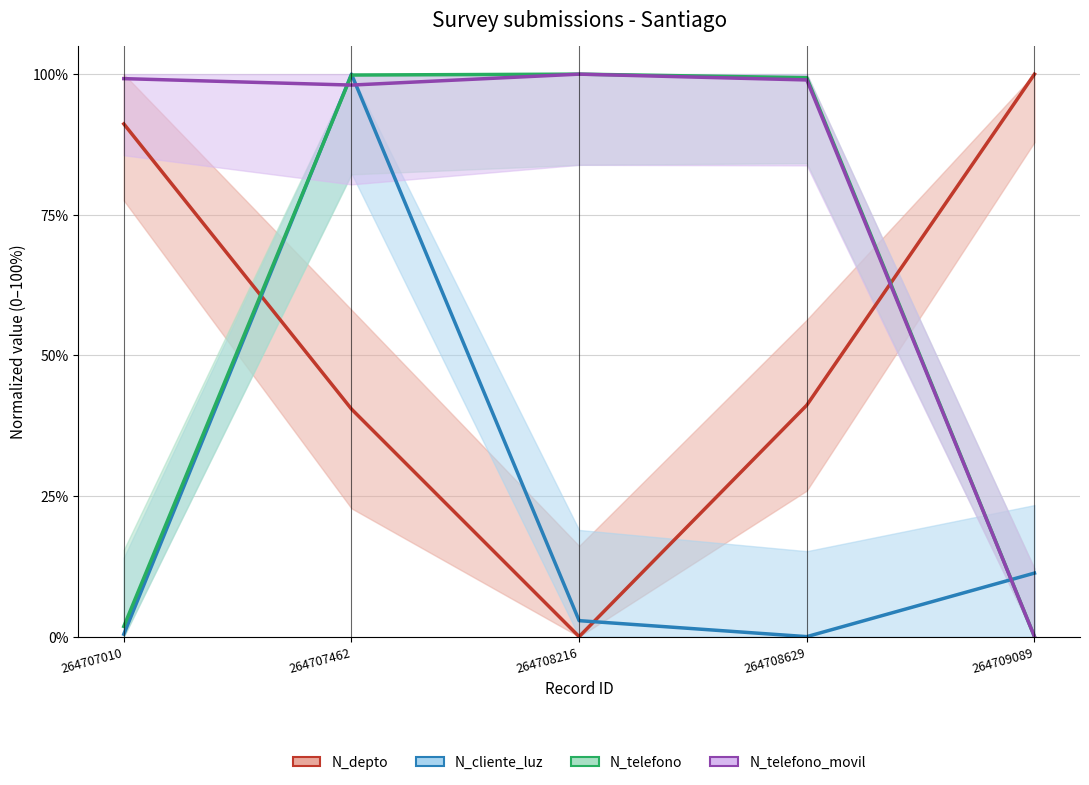

Where is the first local minimum for N_depto?

264708216